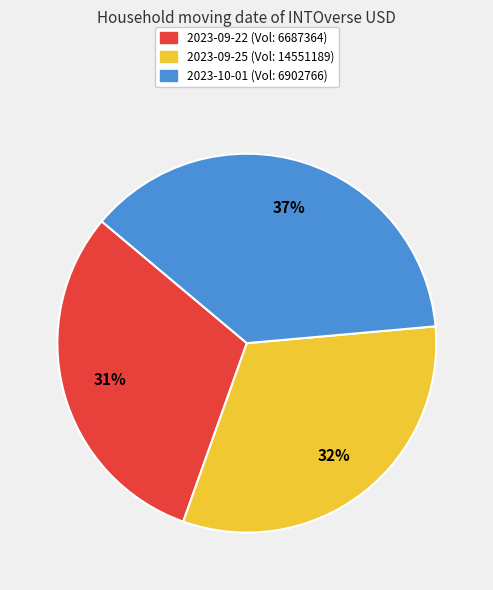

Which slice is the smallest?

2023-09-22 (Vol: 6687364)